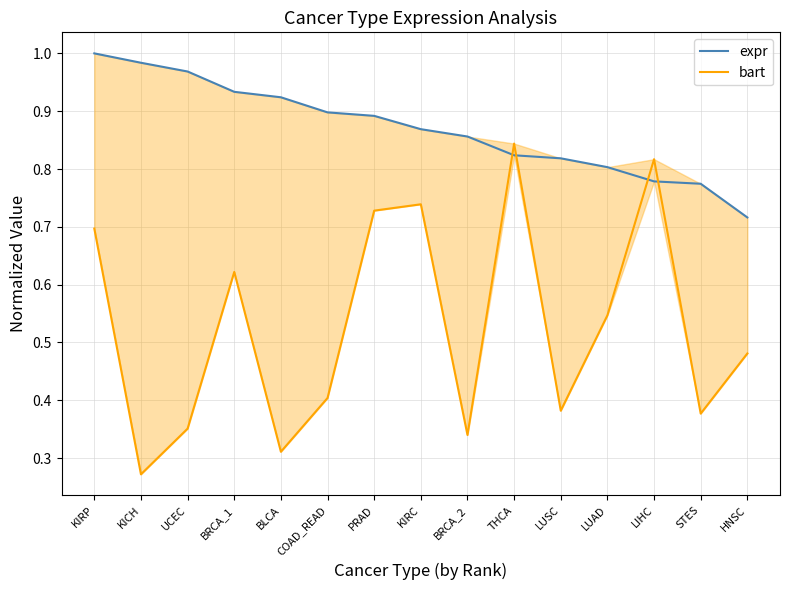

Is this an area chart (filled region under the line)?

No